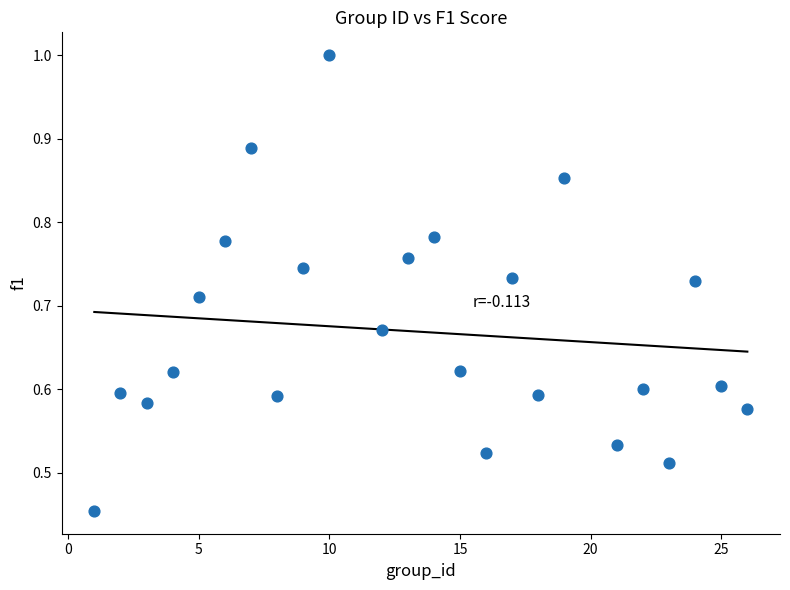

What is the range of X values (max minus min)?

25.0